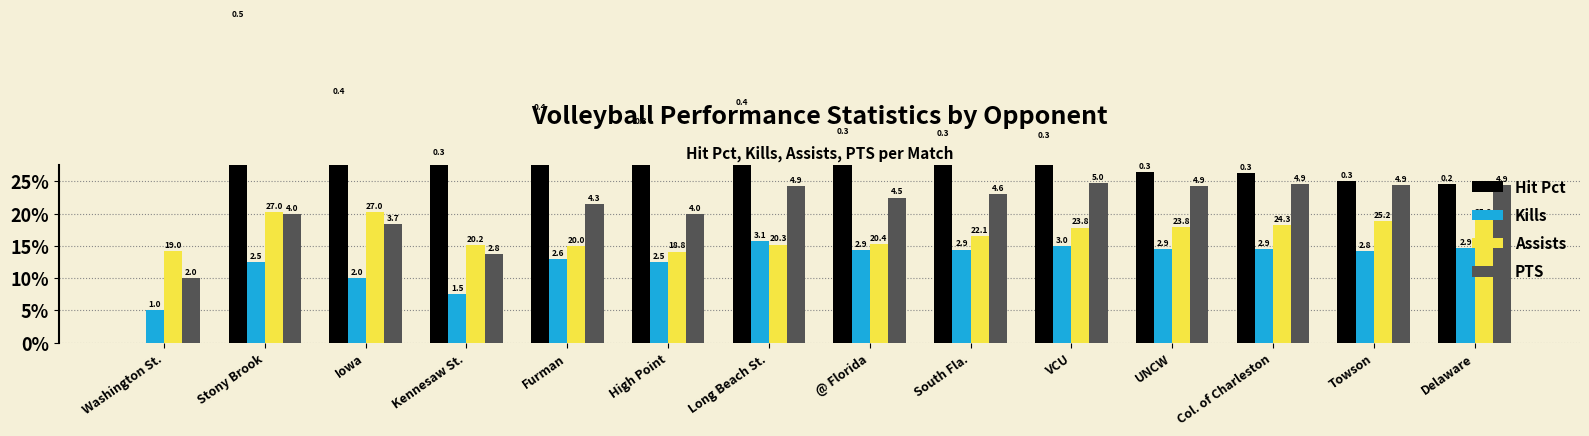

Is the value of PTS at Iowa greater than the value of Kills at Washington St.?

Yes